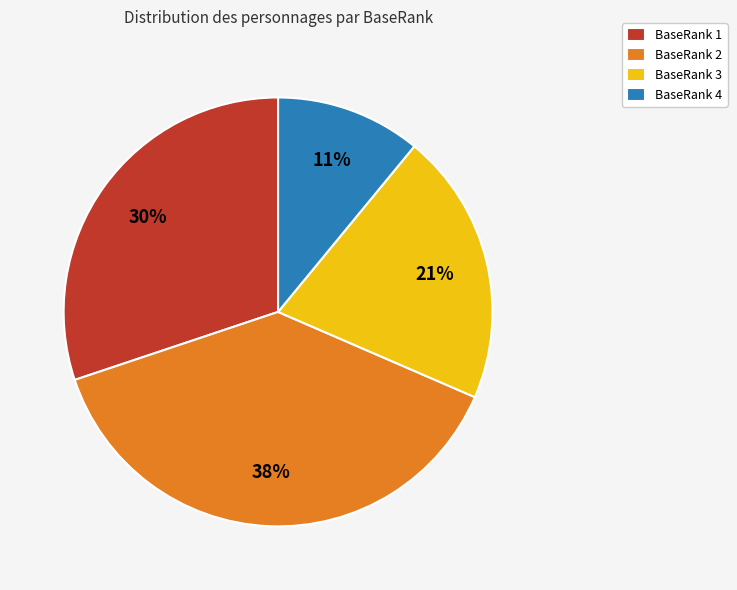

Is it true that BaseRank 4 is 24% of the pie?

False